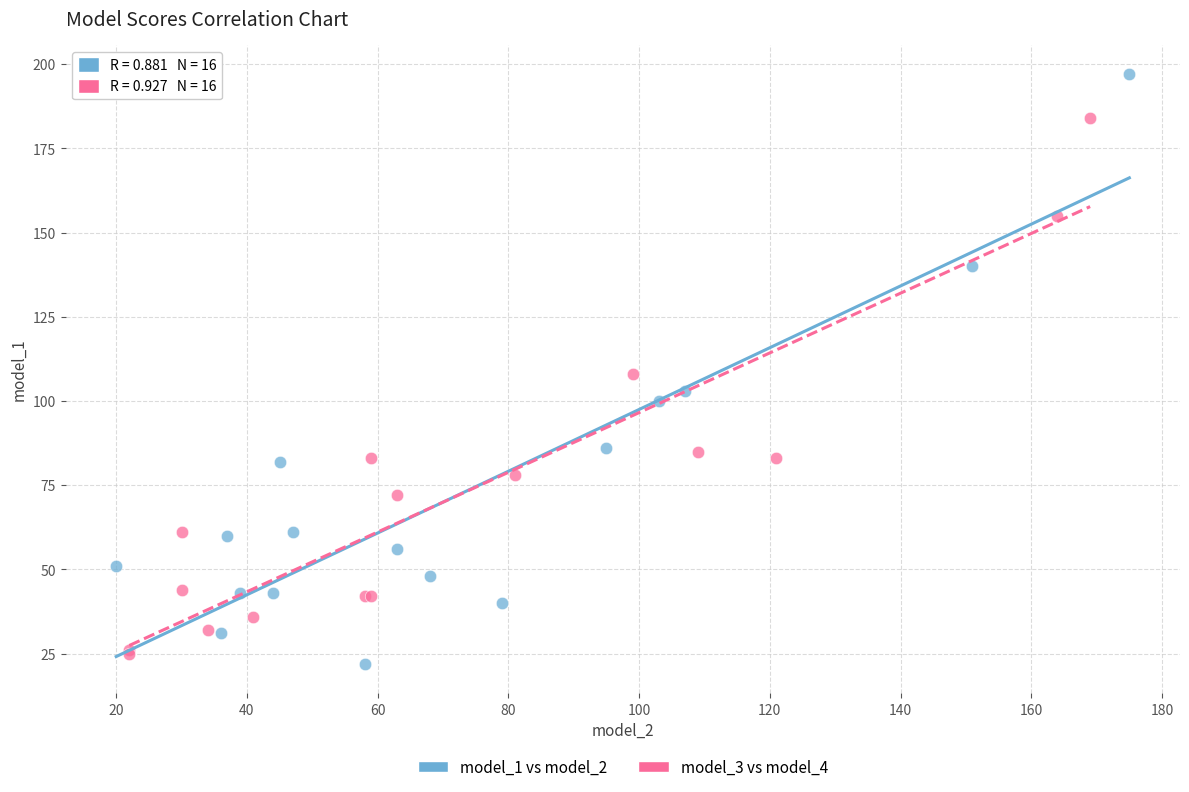

Which series contains the highest Y value?

model_1 vs model_2